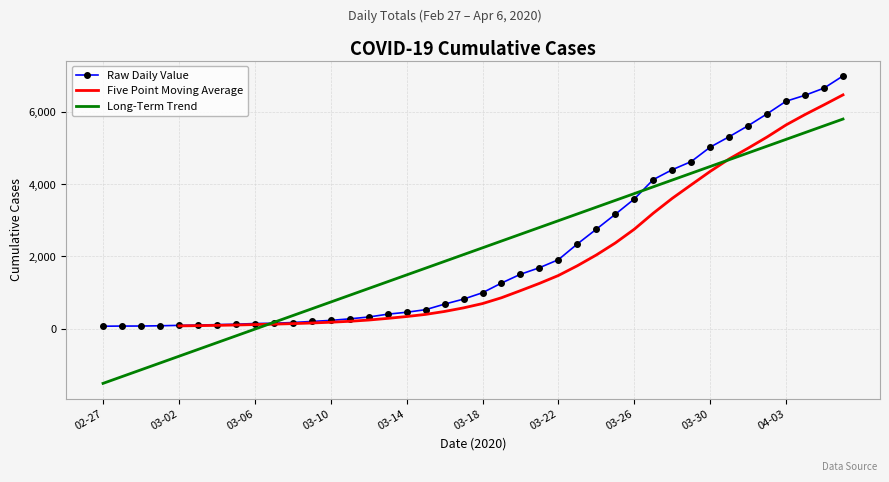

What is the highest value of the Raw Daily Value series?

7002.0